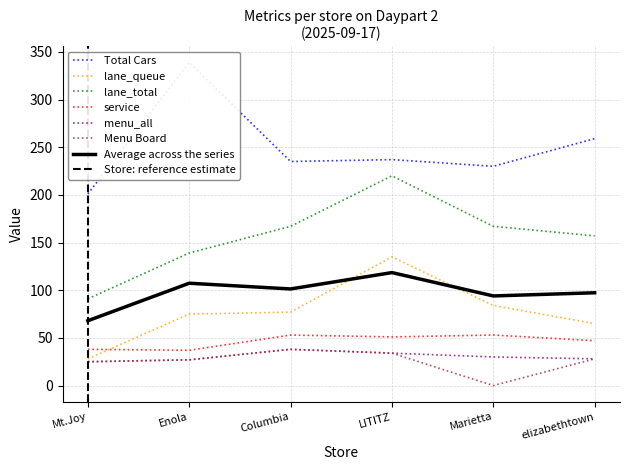

Rank the categories by lane_total value from highest to lowest.

LITITZ, Columbia, Marietta, elizabethtown, Enola, Mt.Joy